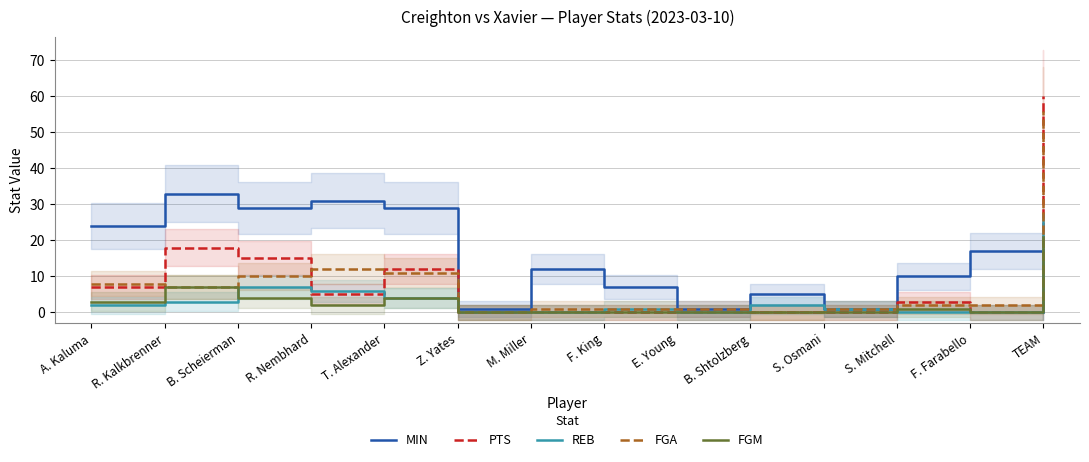

What is the sum of all MIN values?

200